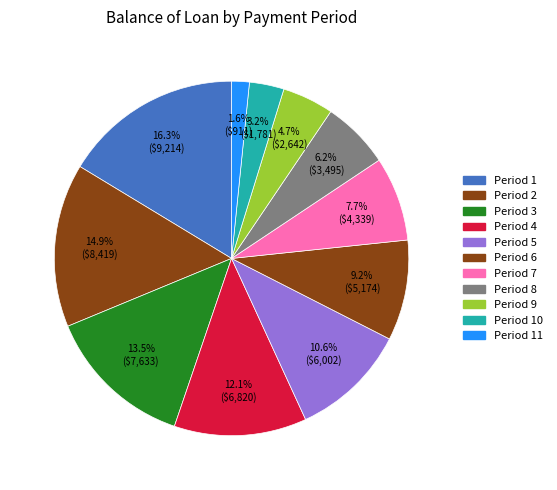

How many slices are in this pie chart?

11